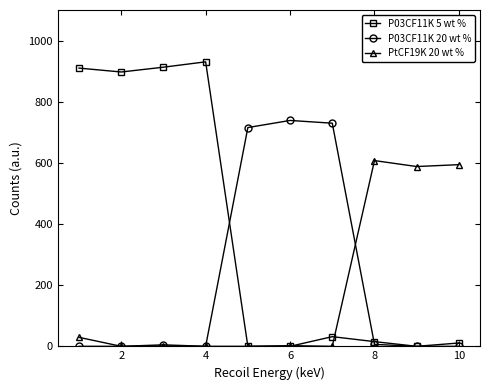

Rank the series by their maximum value, from highest to lowest.

P03CF11K 5 wt %, P03CF11K 20 wt %, PtCF19K 20 wt %